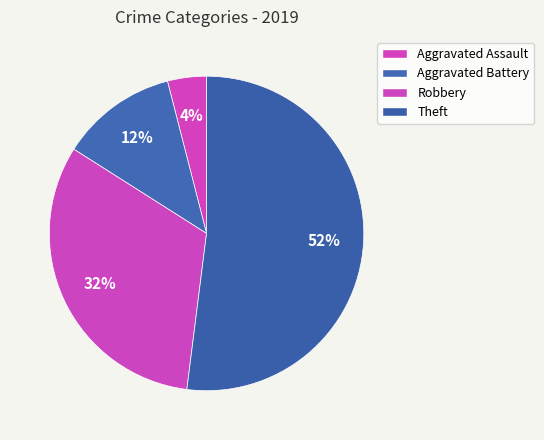

Approximately how many times larger is the value at Aggravated Battery compared to Robbery?

0.4